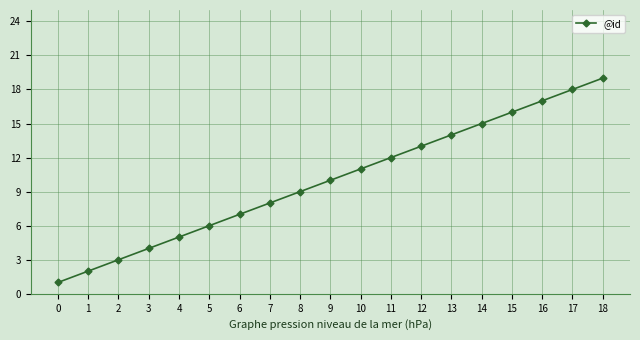

What is the change in value from 3 to 15?

+12